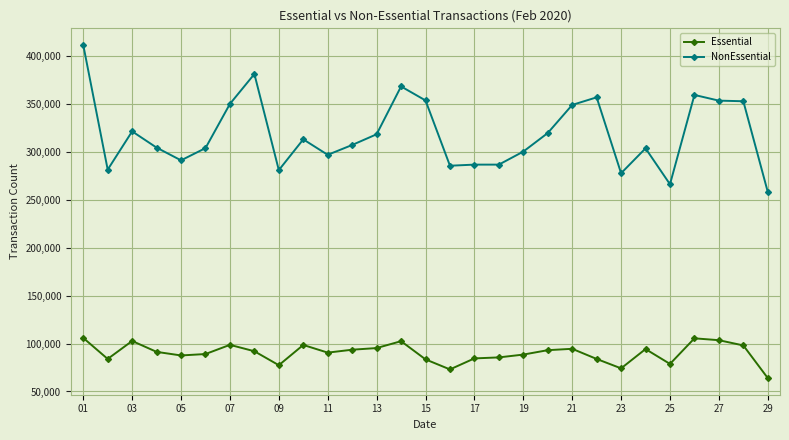

What are all the series names shown in the legend?

Essential, NonEssential